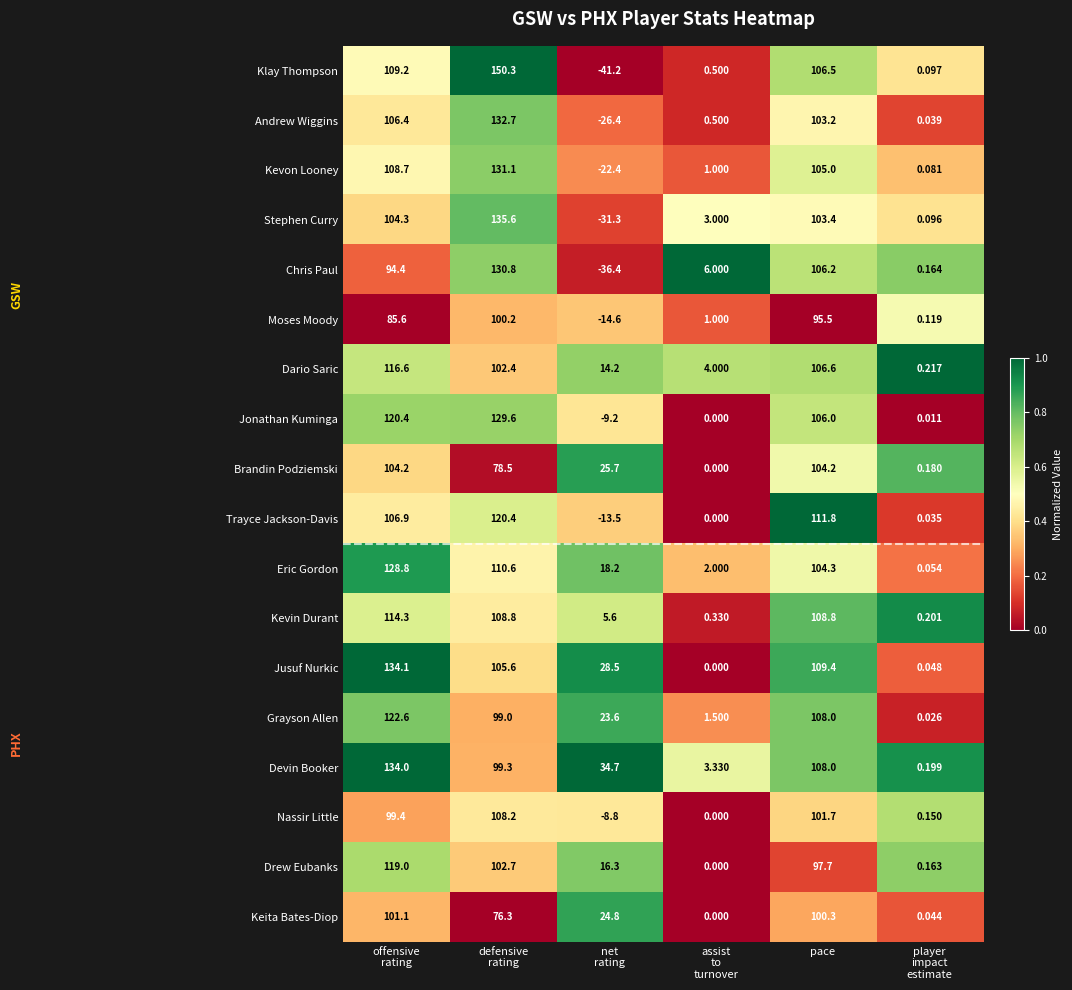

Which series has the widest spread of values?

Klay Thompson